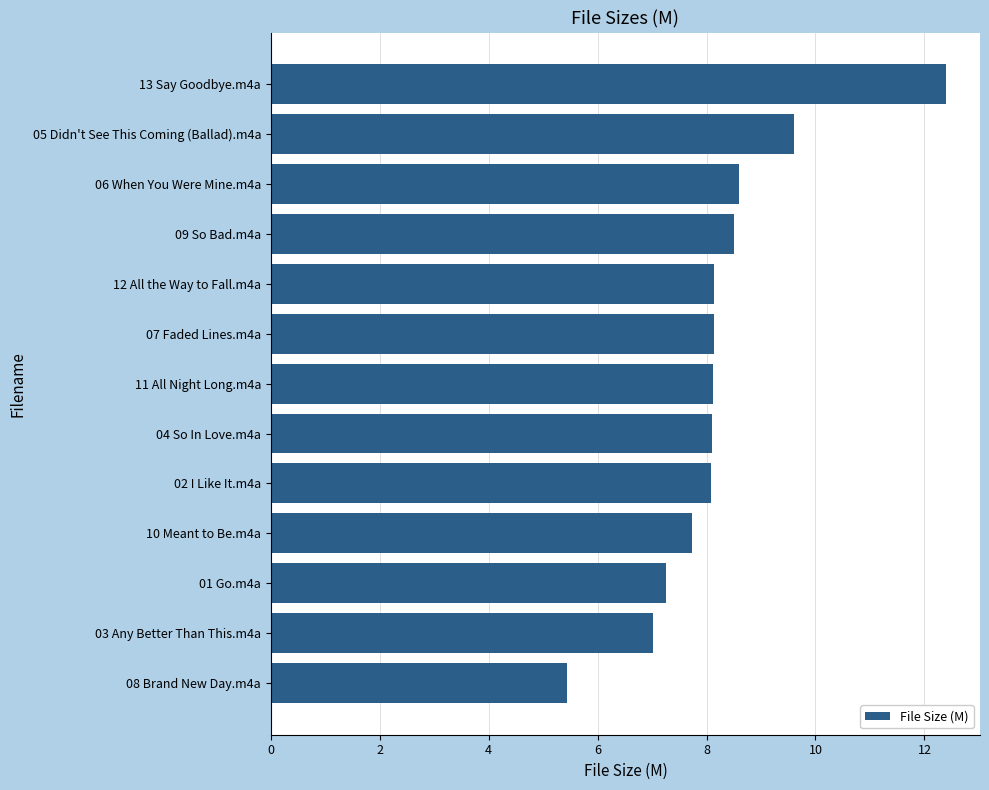

Does the chart contain stacked bars?

No